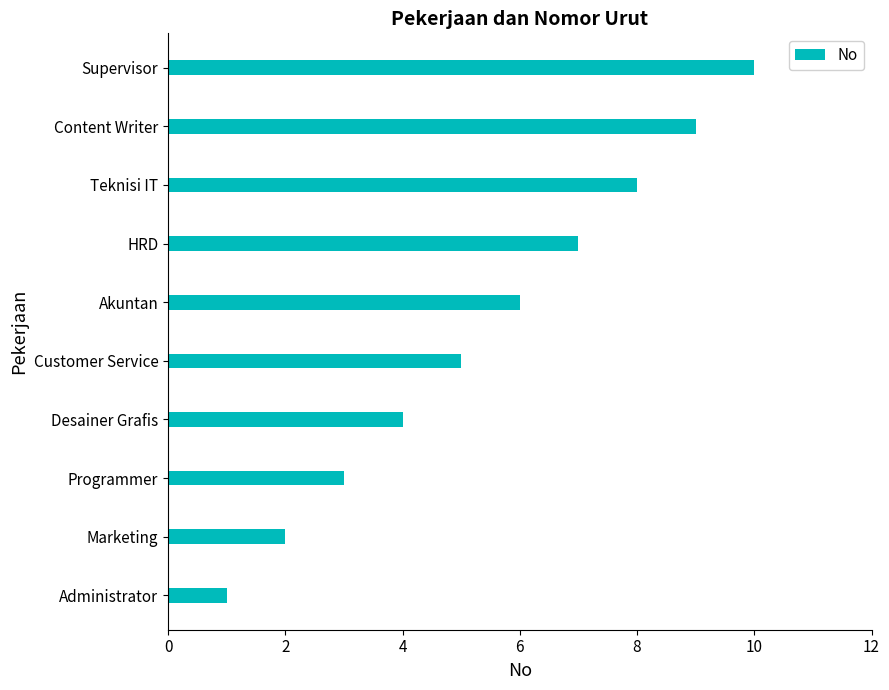

Between Supervisor and HRD, which is larger?

Supervisor